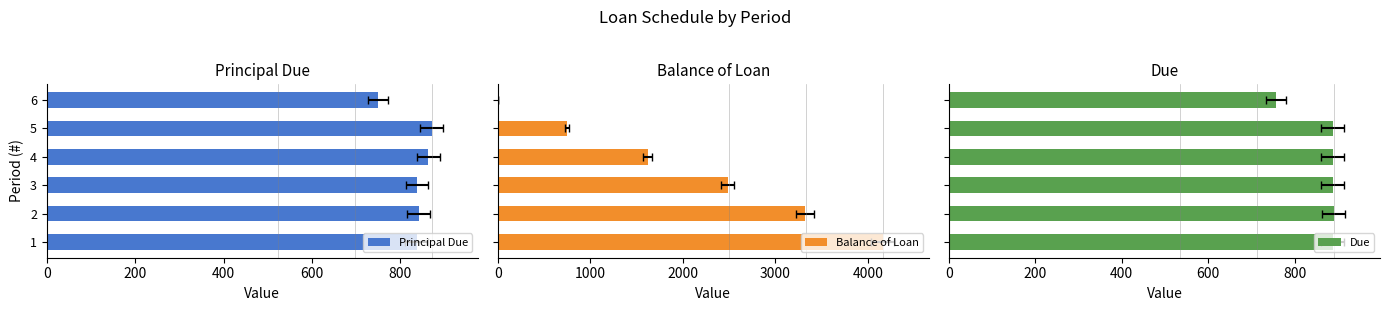

What is the maximum value shown in the chart?

4163.3